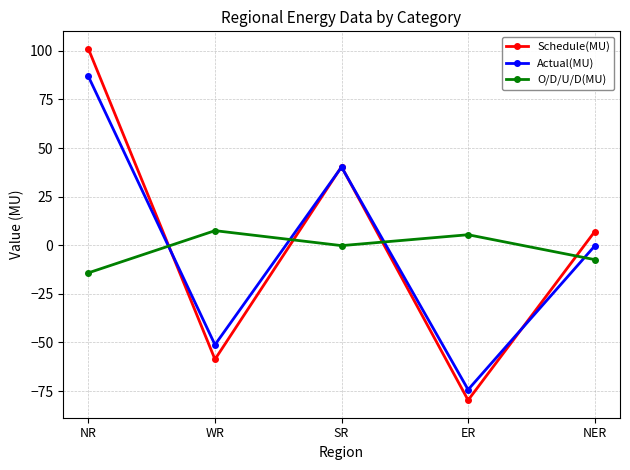

Is it true that Actual(MU) equals -51.2 at WR?

True